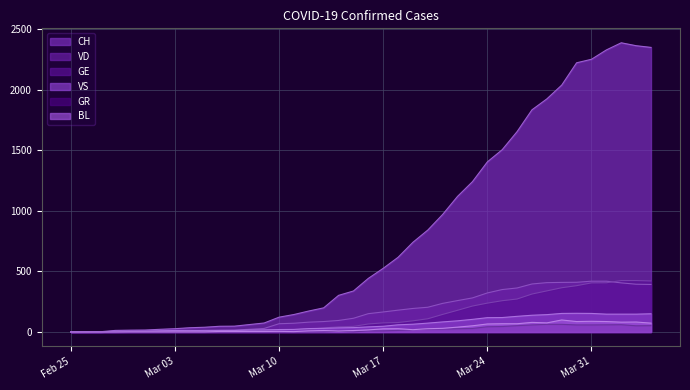

What is the maximum value for GR?

63